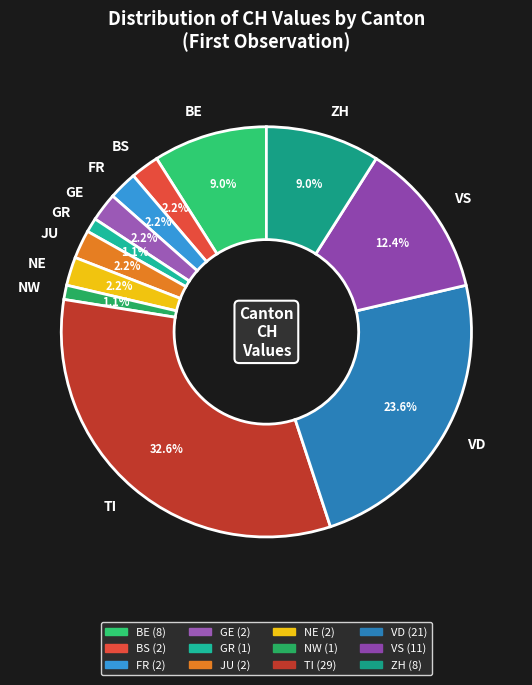

What is the ratio of the value at NE to the value at NW?

2.0